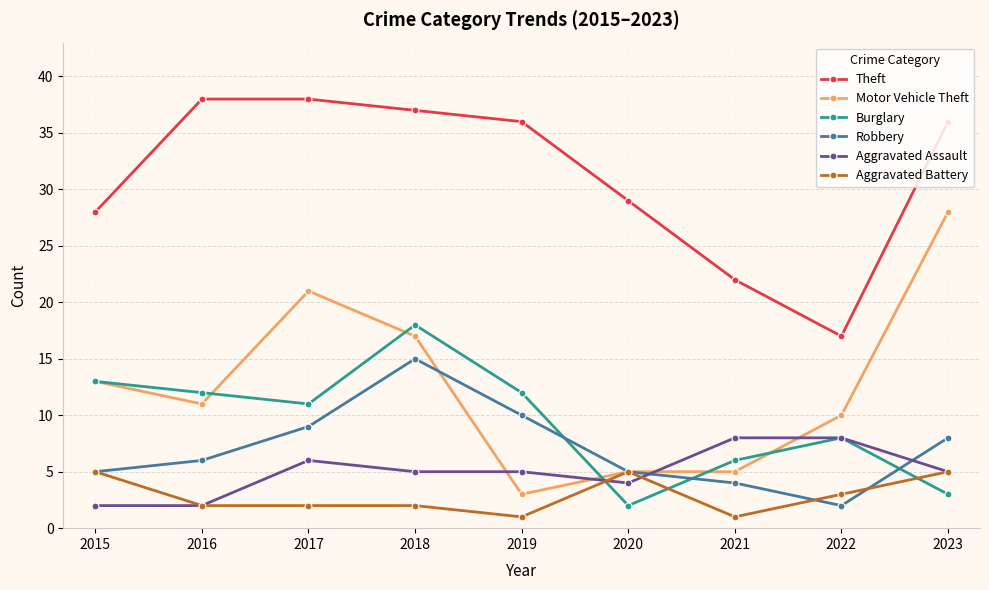

The value of Theft at 2023 is 61. True or false?

False